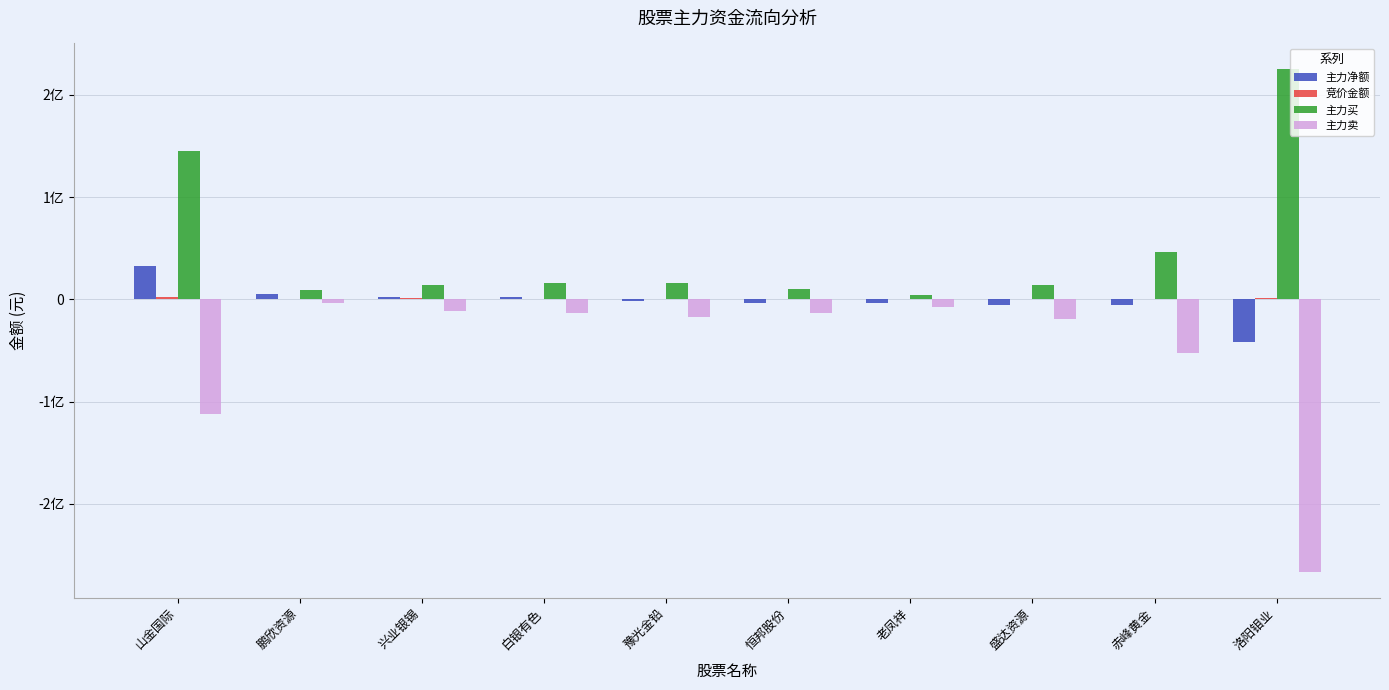

Does the chart contain stacked bars?

No